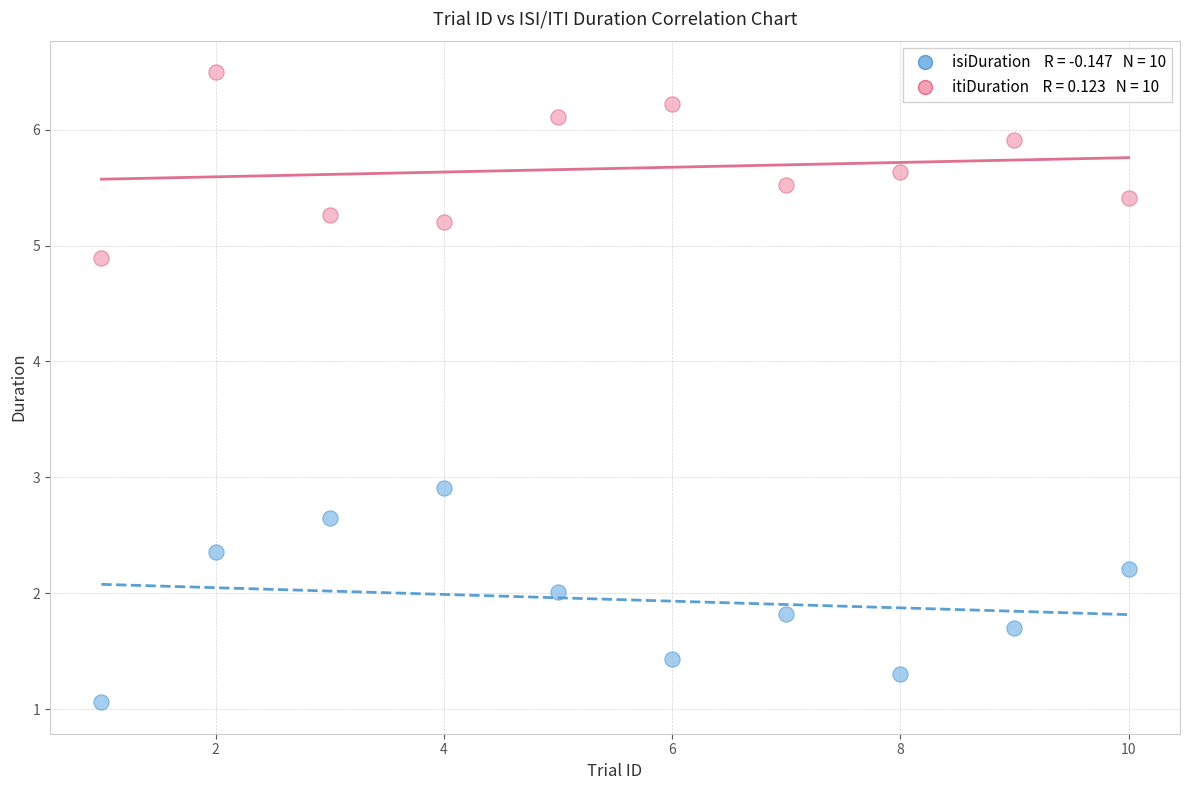

Across all series, what Y value is closest to 3?

2.9